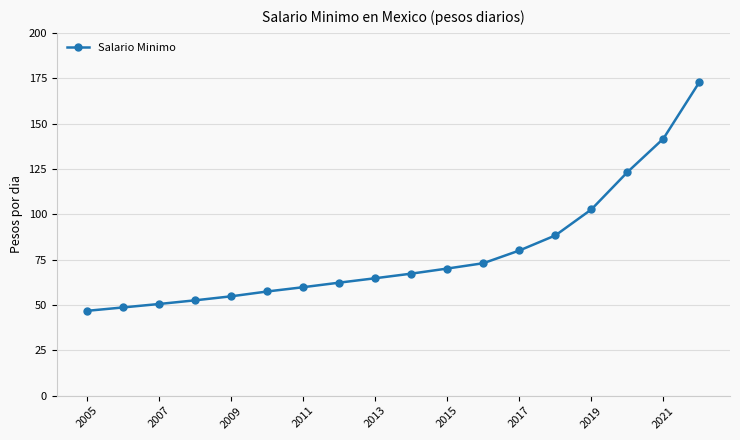

What is the value of the 17th point from the left?

141.7